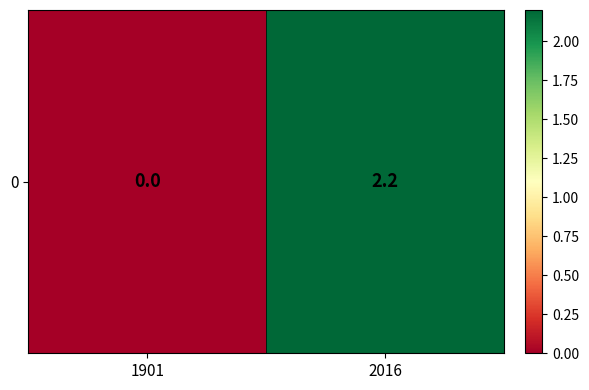

Rank the categories by value from highest to lowest.

2016, 1901